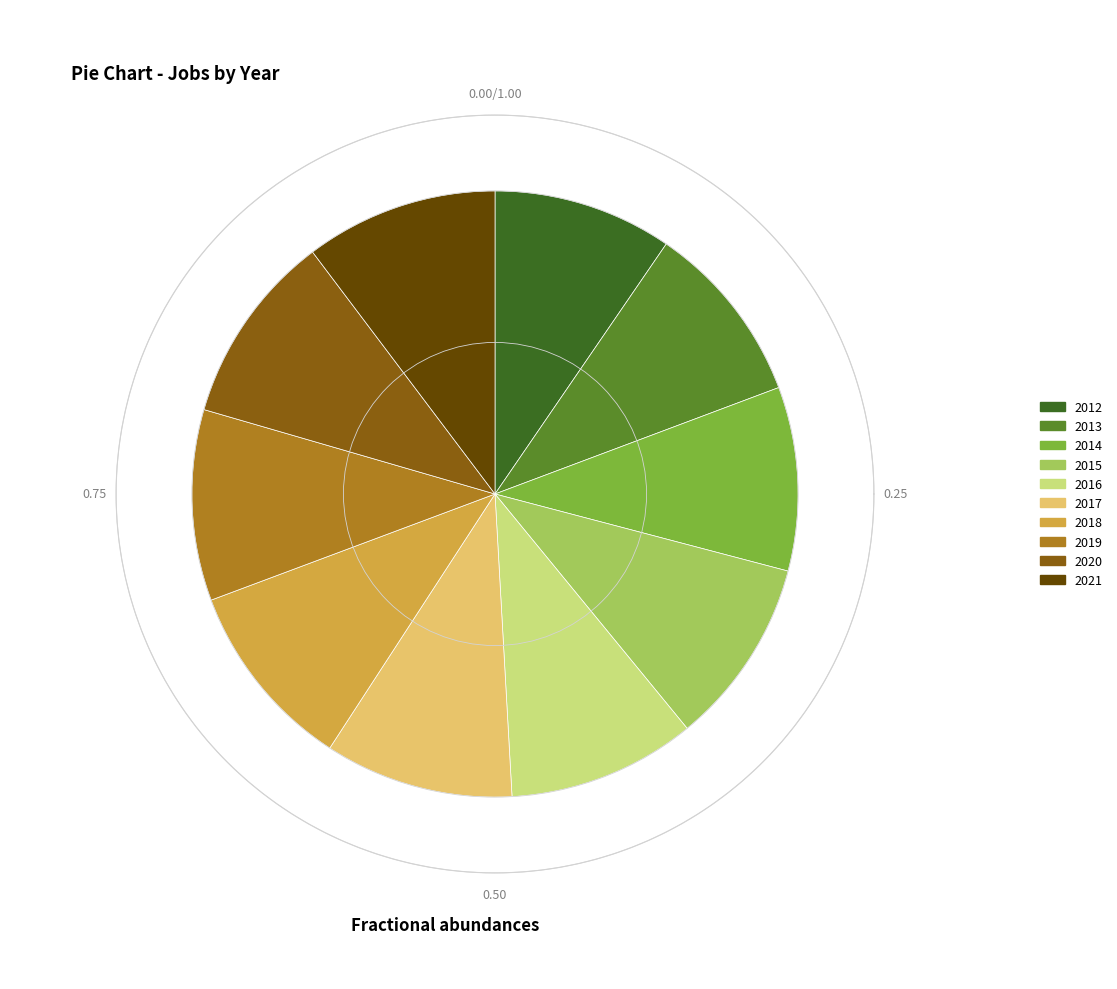

True or false: 2021 accounts for 10% of the total.

True